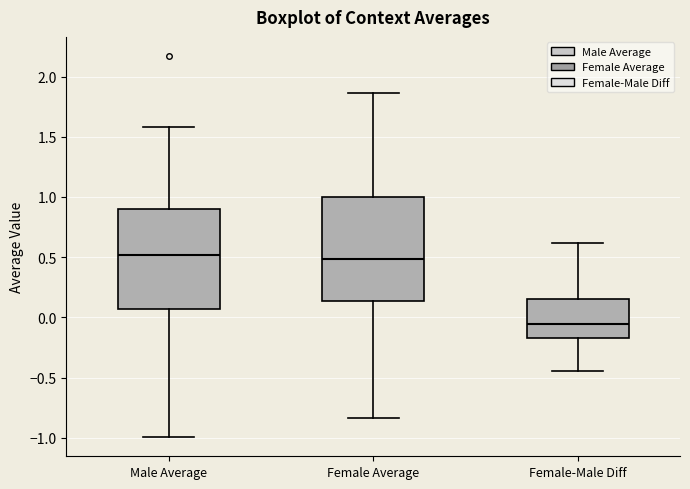

Which box has the lowest median line?

Female-Male Diff